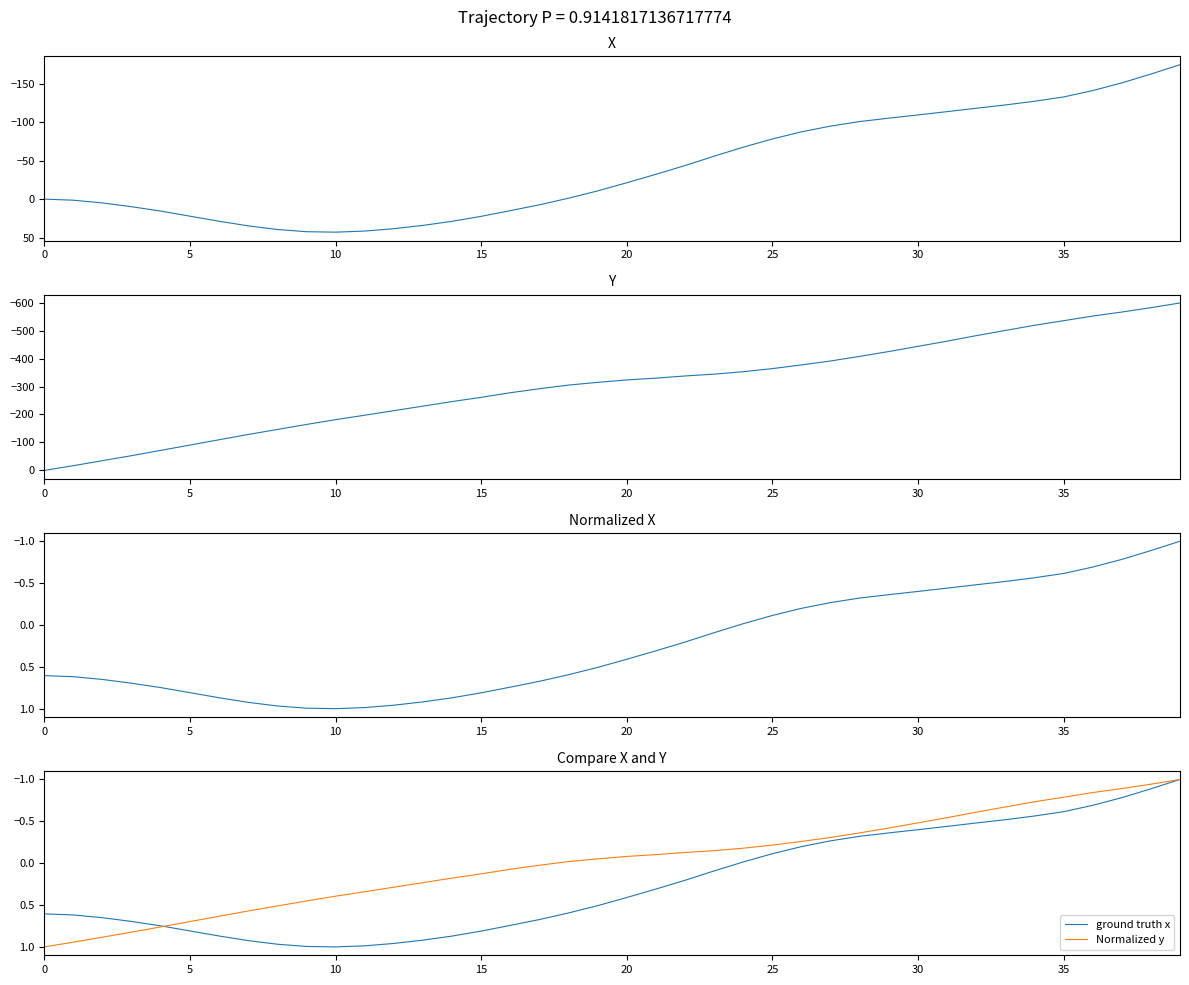

How many negative values does the x normalized series have?

16